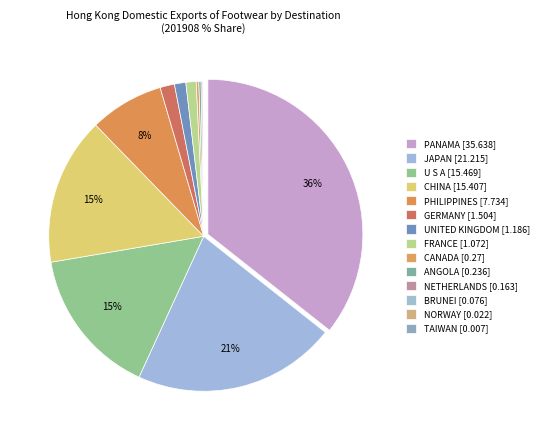

How many slices are in this pie chart?

14